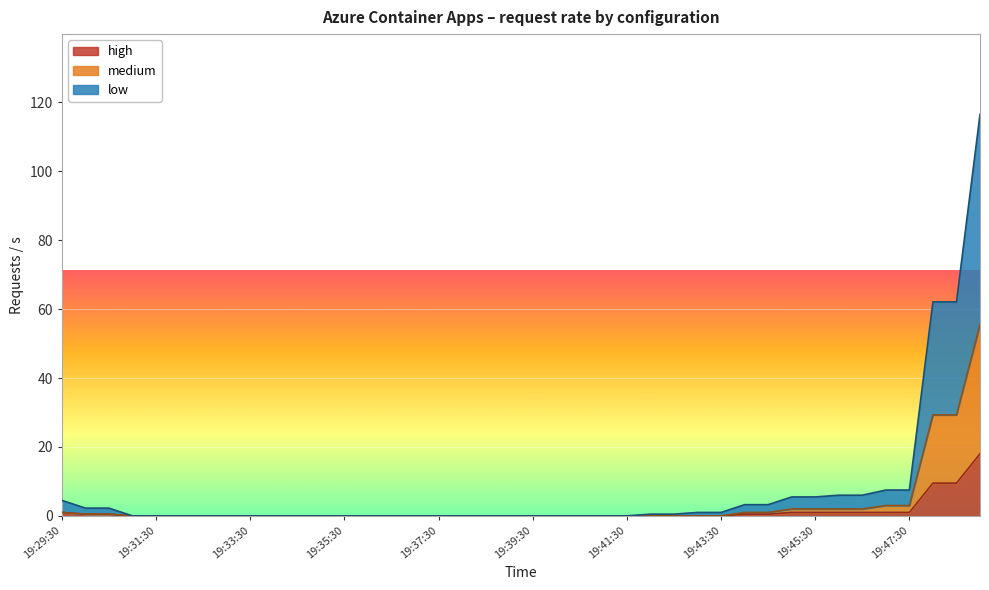

What is the sum of the medium values at 19:36:30 and 19:47:30?

3.0